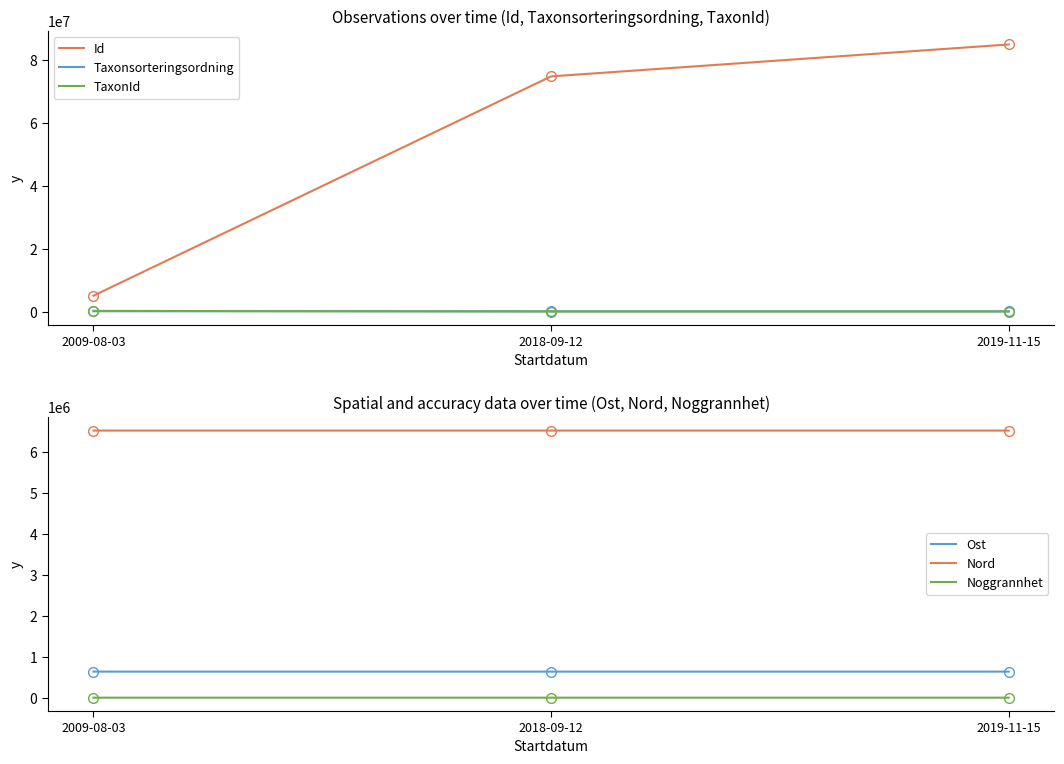

Reading left to right, extract all data points from this chart.

Id: 2009-08-03=5049159.0	2018-09-12=74825626.0	2019-11-15=84982788.0
Taxonsorteringsordning: 2009-08-03=98519.0	2018-09-12=90074.0	2019-11-15=90138.0
TaxonId: 2009-08-03=222498.0	2018-09-12=3298.0	2019-11-15=366.0
Ost: 2009-08-03=635975.5	2018-09-12=635870.9	2019-11-15=635883.4
Nord: 2009-08-03=6517569.7	2018-09-12=6517572.8	2019-11-15=6517466.9
Noggrannhet: 2009-08-03=50.0	2018-09-12=10.0	2019-11-15=5.0